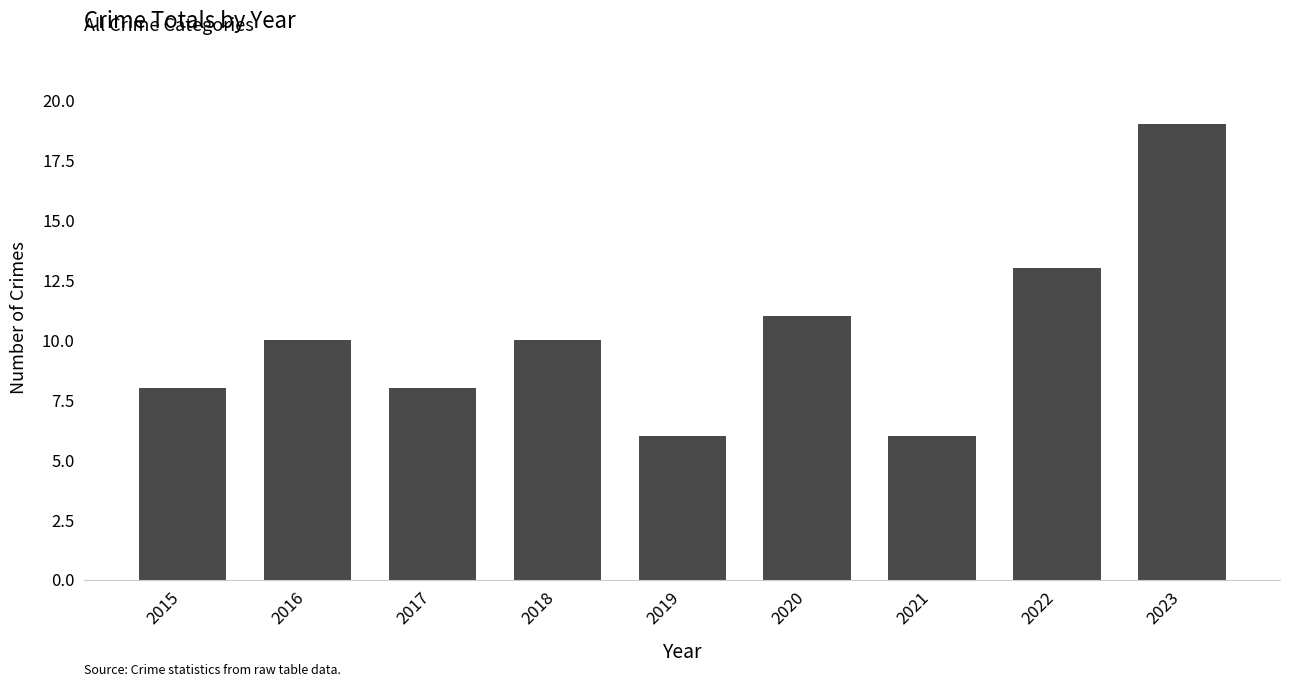

The value at 2020 is 6. True or false?

False